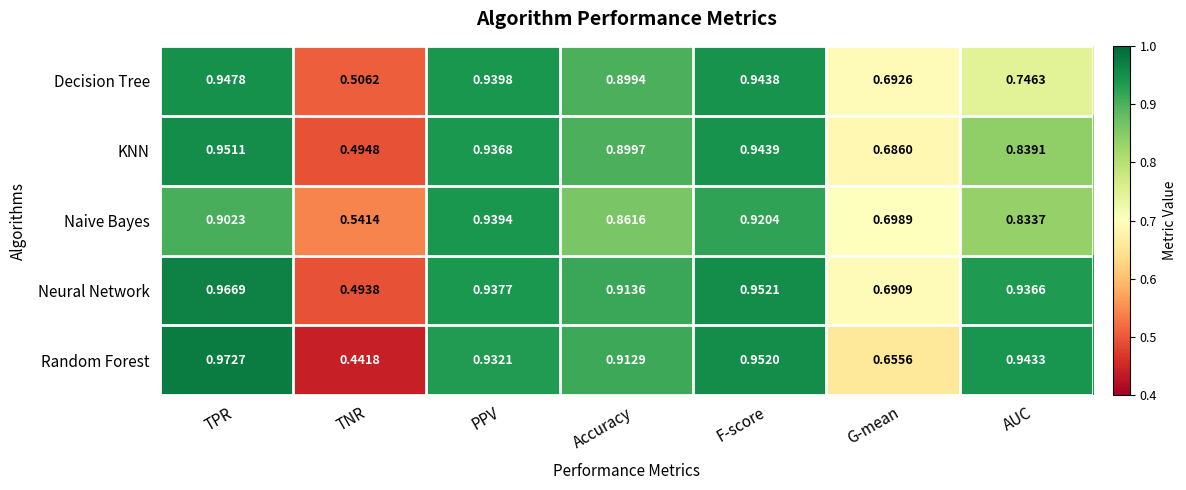

What is the total value across all series at TNR?

2.5